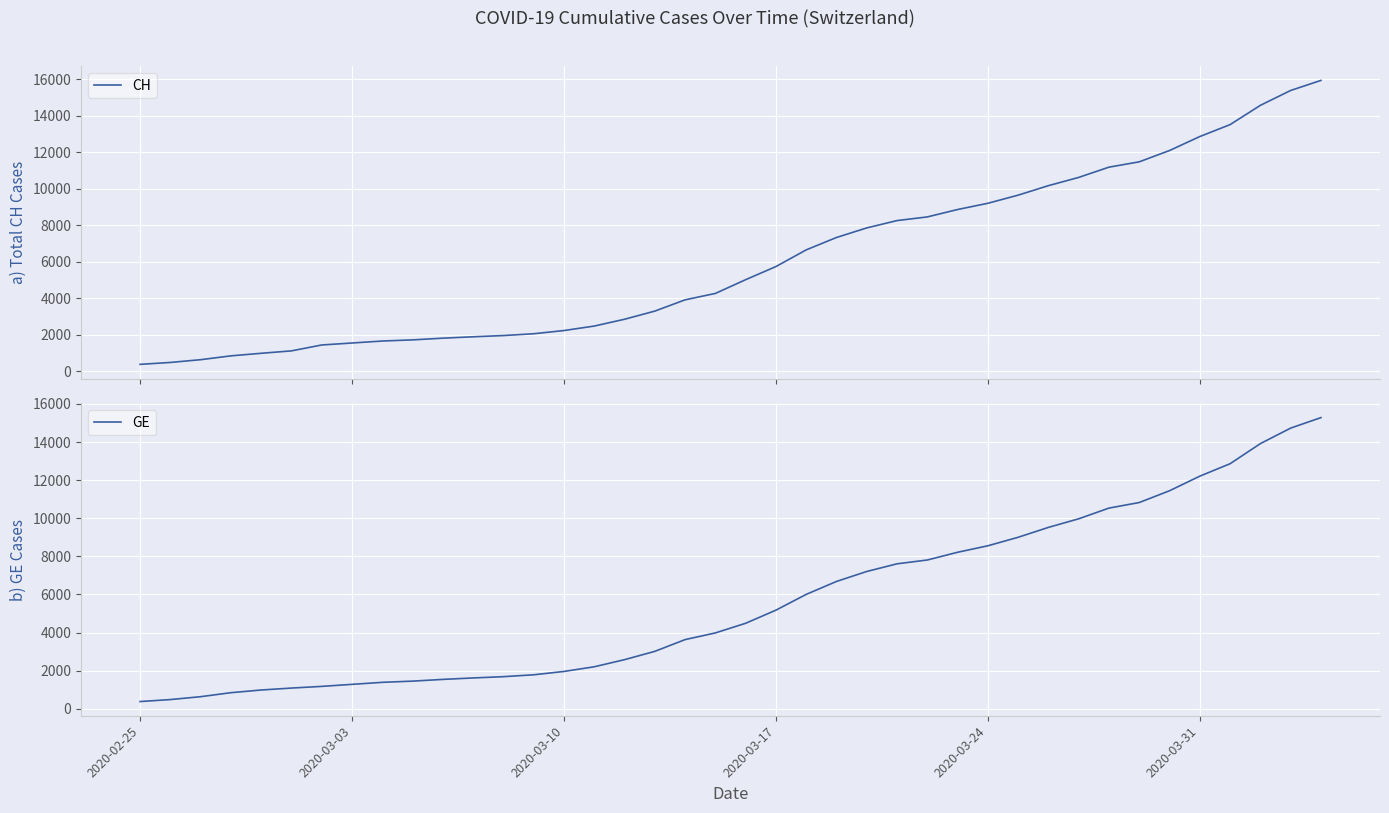

True or false: CH and GE cross at least once.

False